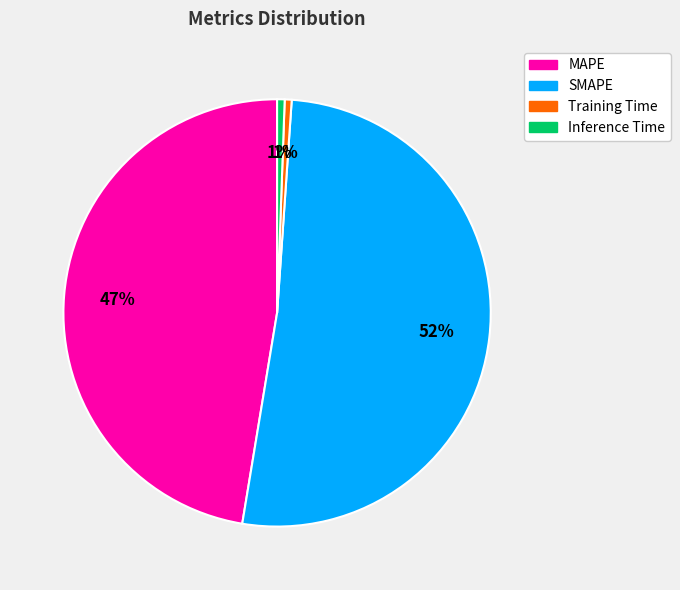

Which has a higher value, SMAPE or Training Time?

SMAPE